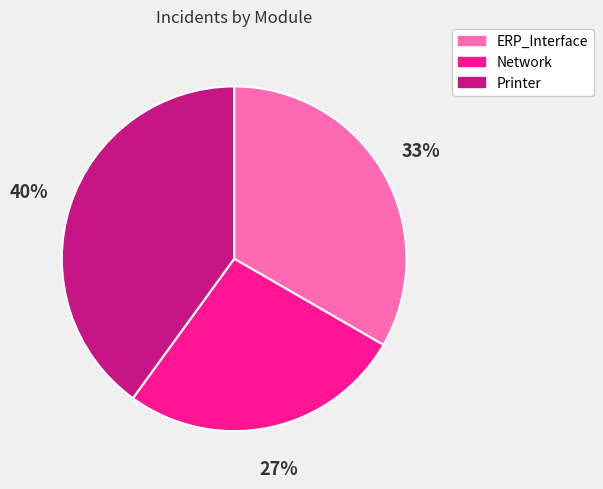

Which category has the biggest portion of the pie?

Printer